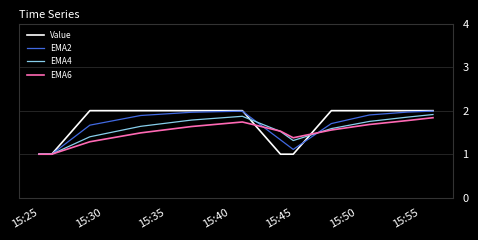

What is the maximum value shown in the chart?

2.0